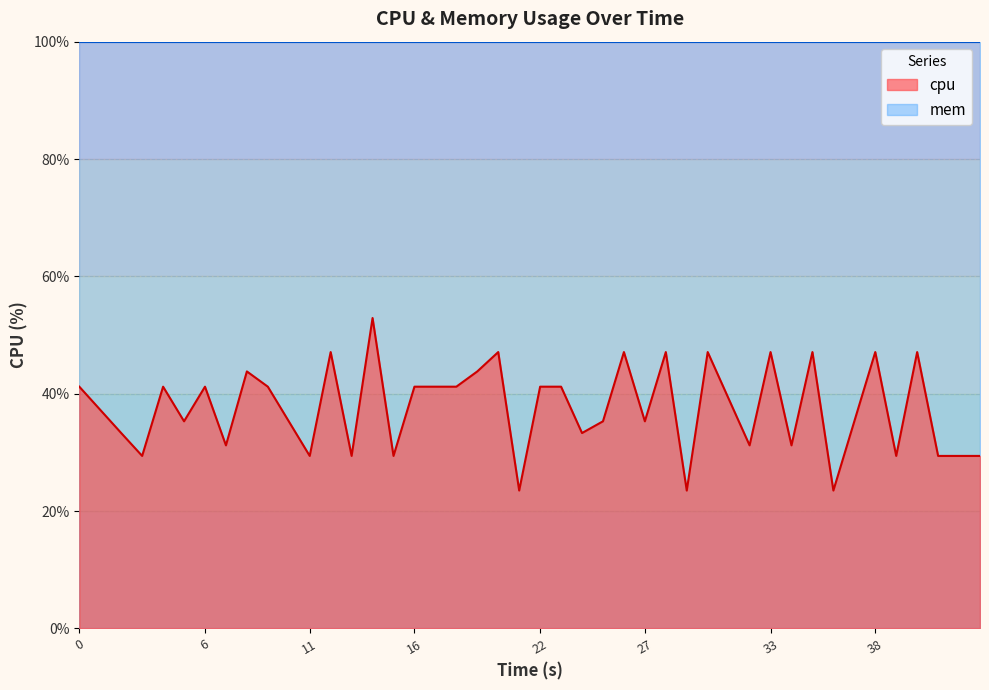

Reading right to left, what are all the values shown in this chart?

29.4	29.4	47.1	29.4	47.1	35.3	23.5	47.1	31.2	47.1	31.2	47.1	23.5	47.1	35.3	47.1	35.3	33.3	41.2	41.2	23.5	47.1	43.8	41.2	41.2	29.4	52.9	29.4	47.1	29.4	35.3	41.2	43.8	31.2	41.2	35.3	41.2	29.4	33.3	41.2